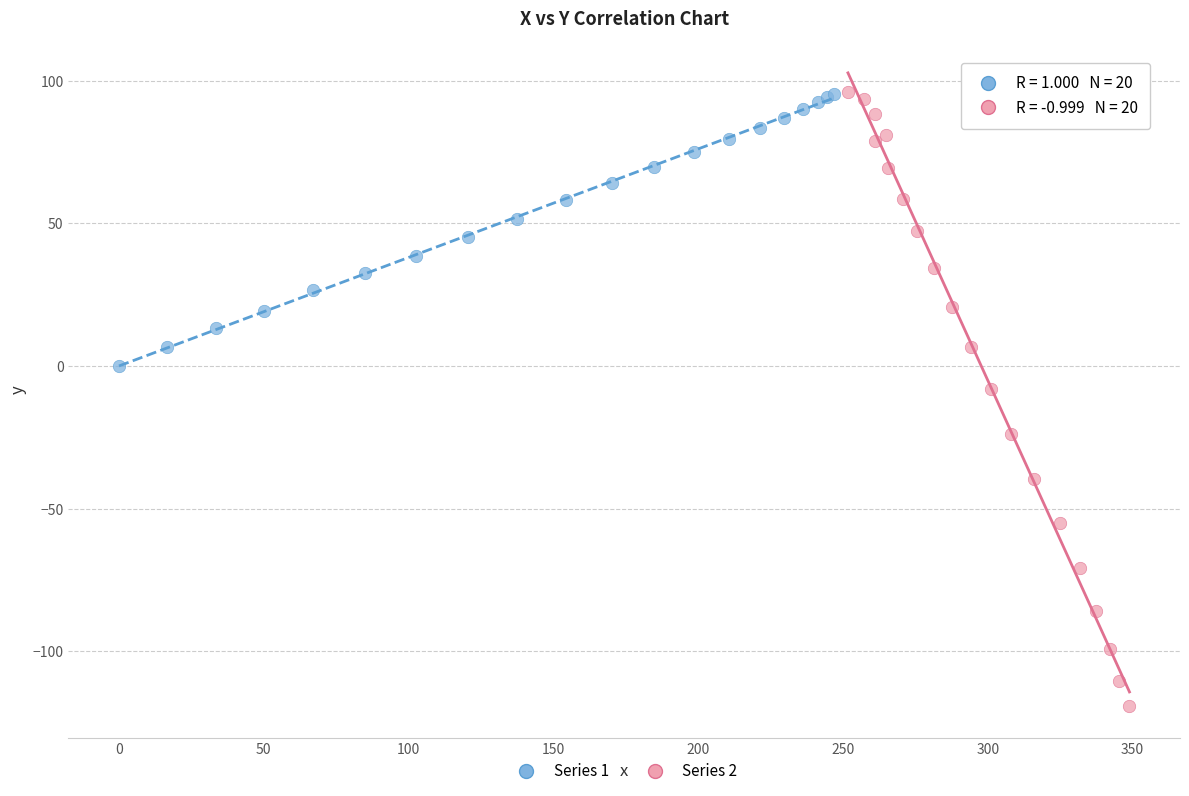

Which series has the largest Y range (max minus min)?

Series 2